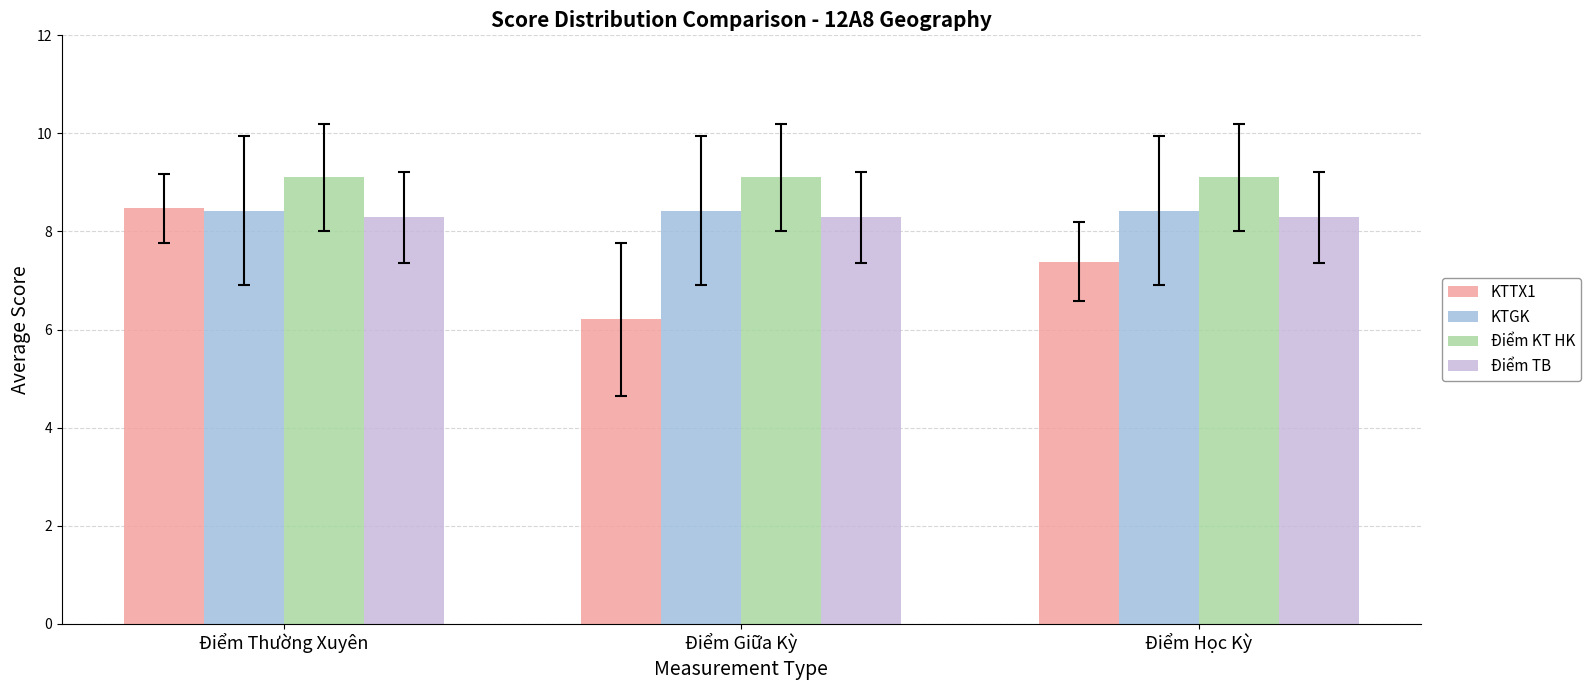

Which series changed the most between Điểm Thường Xuyên and Điểm Học Kỳ?

KTTX1